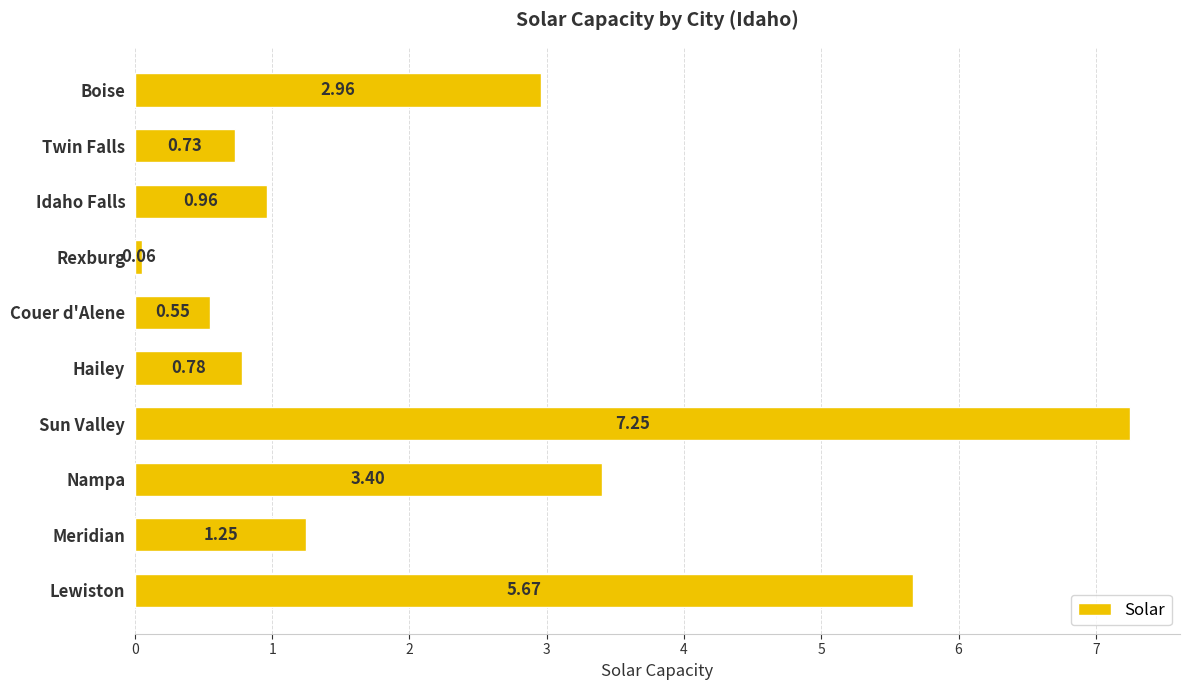

How many series are shown in this chart?

1